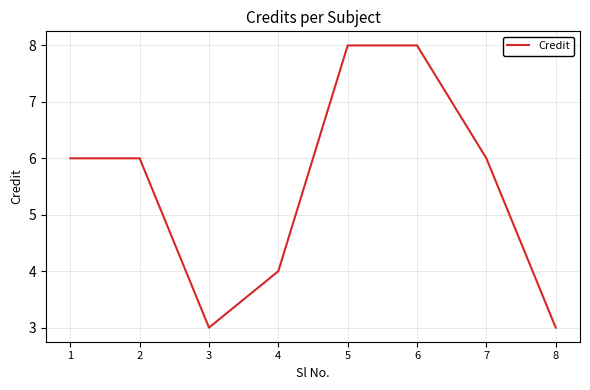

How many lines are shown in the chart?

1